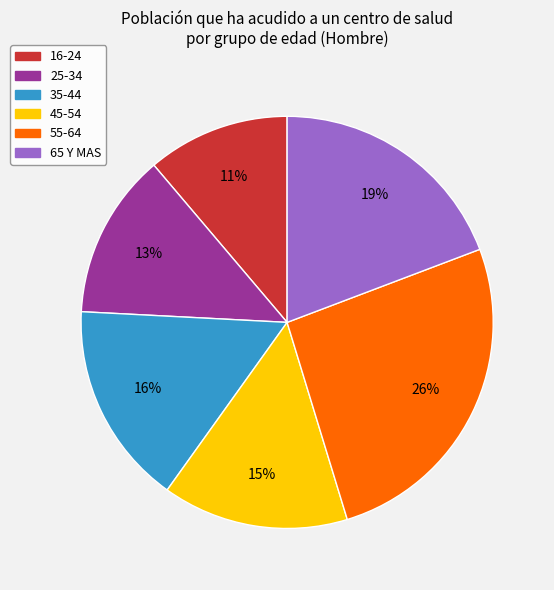

To the nearest percent, what percentage of the pie is 16-24?

11%